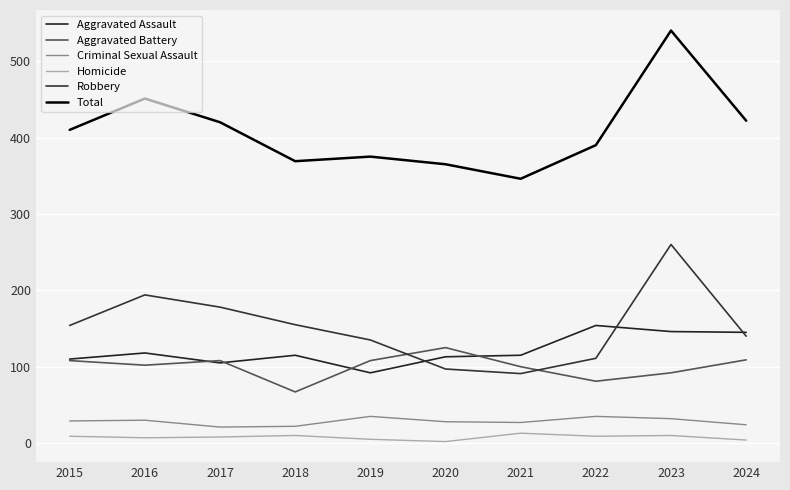

Does the chart display data point markers on the line(s)?

No